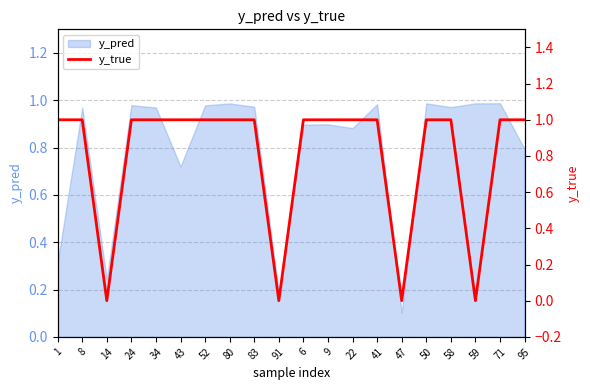

Does the chart display data point markers on the line(s)?

No